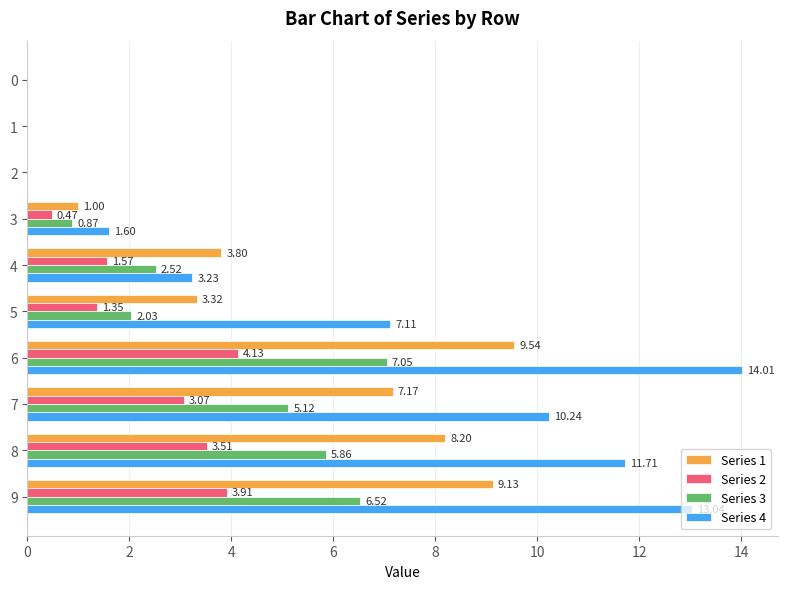

What is the total value across all series at 5?

13.8